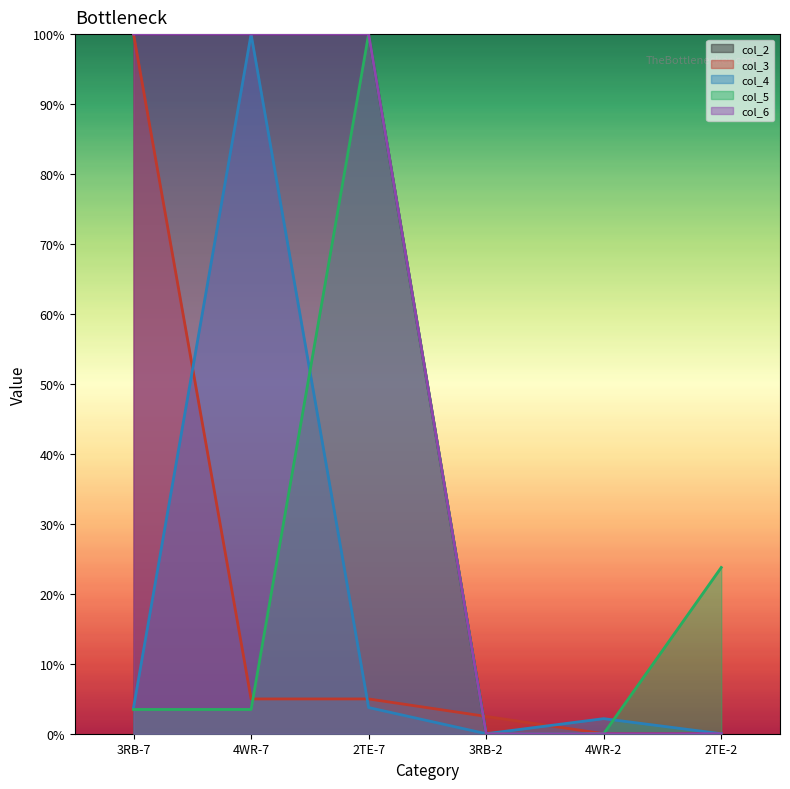

Is the value of col_4 at 3RB-2 greater than the value of col_3 at 3RB-2?

No